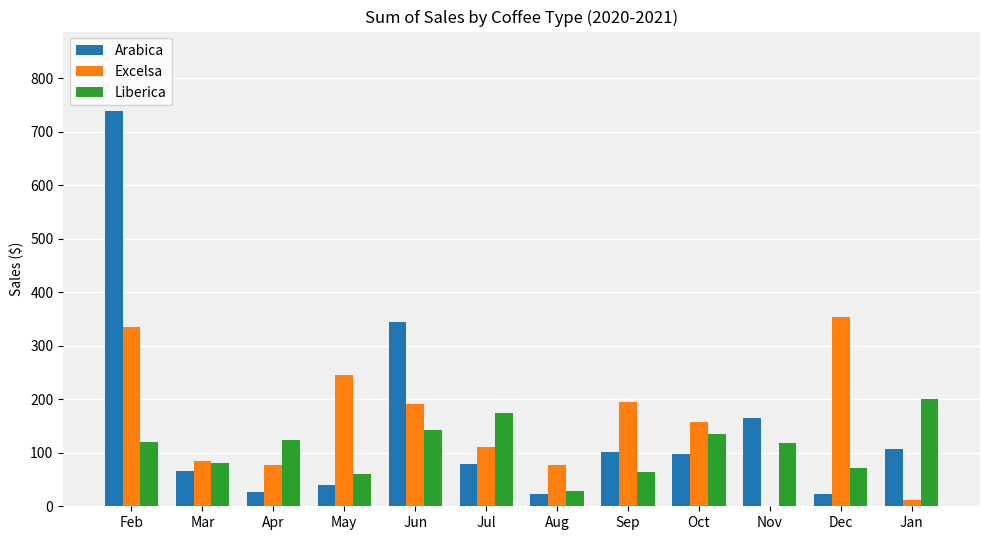

Which label corresponds to the largest value in the chart?

Feb